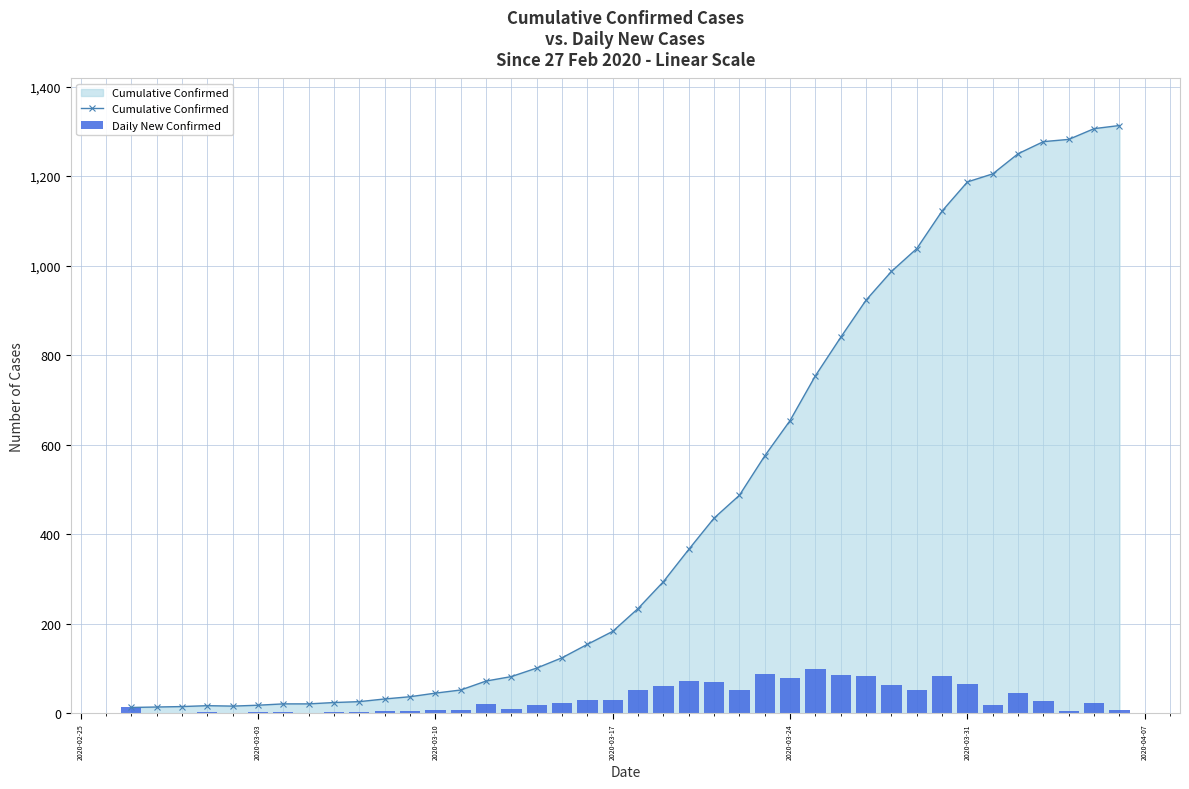

How many data points in Cumulative Confirmed are less than 234?

20